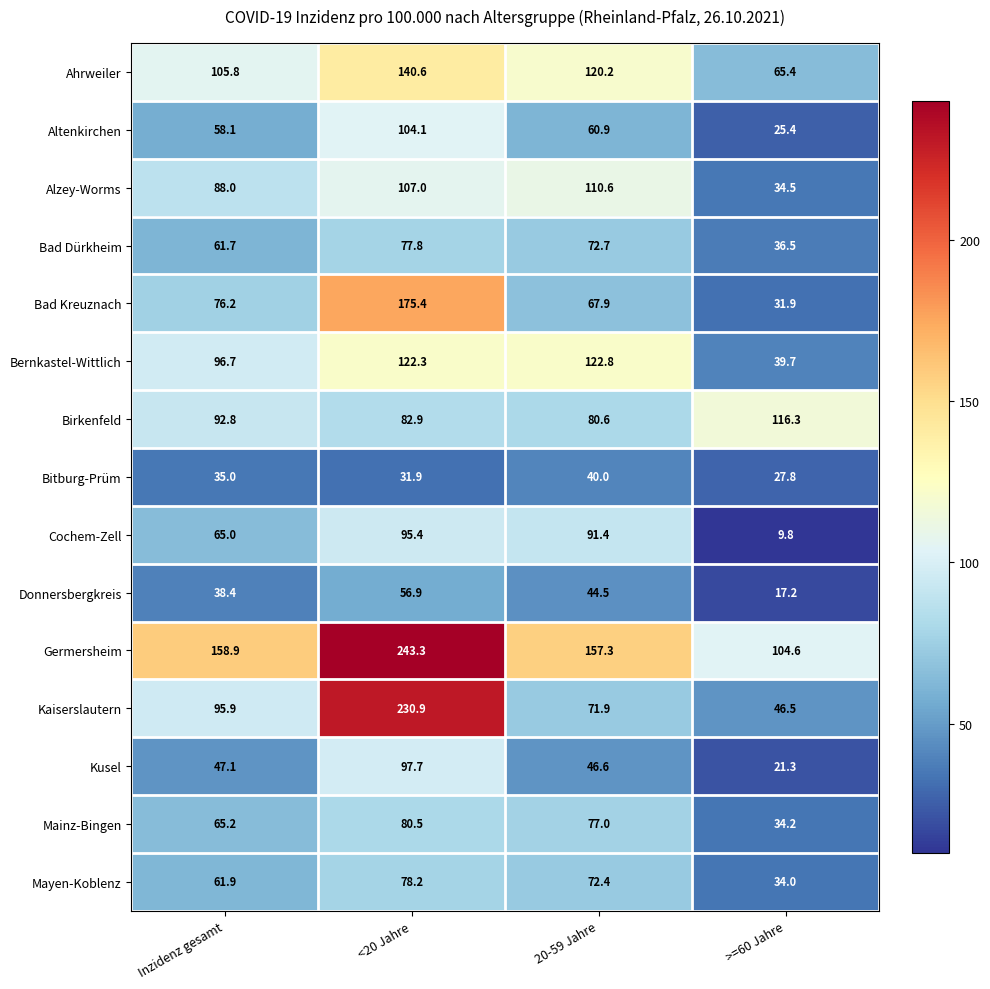

Where is Birkenfeld nearest to the value 98?

Inzidenz gesamt